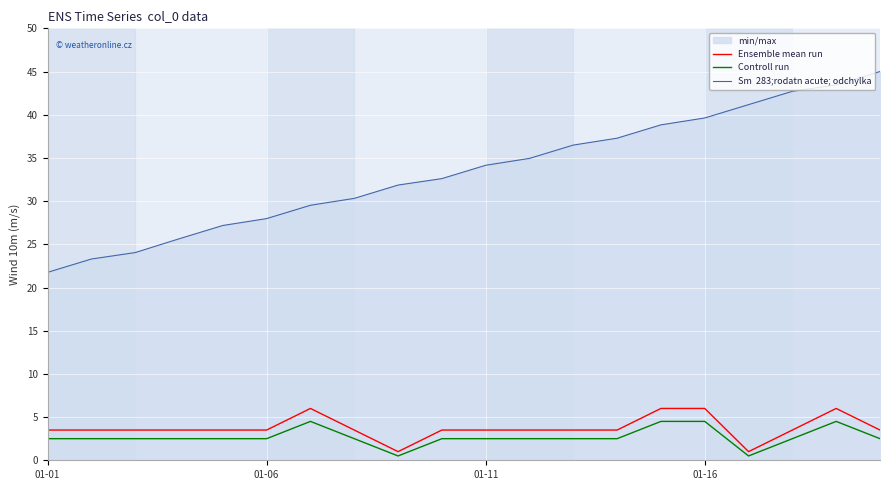

What is the average value of the Ensemble mean run series?

3.8